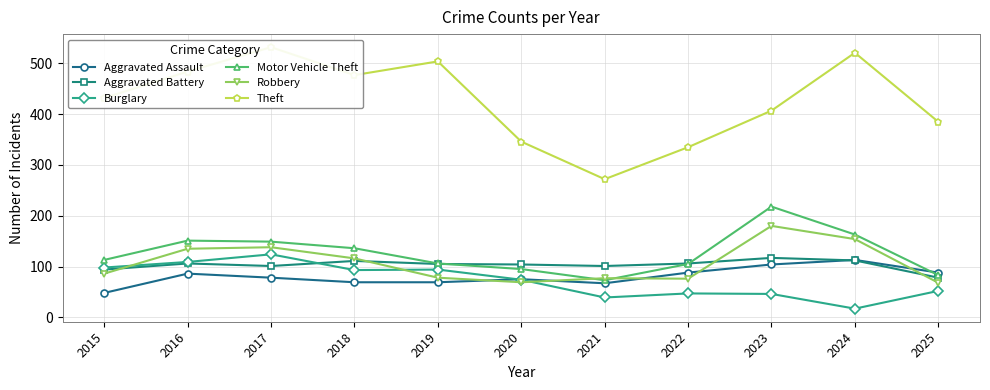

Reading left to right, what are all the values shown in this chart?

Aggravated Assault: 2015=48	2016=86	2017=78	2018=69	2019=69	2020=75	2021=67	2022=88	2023=104	2024=113	2025=88
Aggravated Battery: 2015=94	2016=106	2017=101	2018=111	2019=105	2020=104	2021=101	2022=106	2023=117	2024=112	2025=78
Burglary: 2015=98	2016=109	2017=124	2018=93	2019=94	2020=74	2021=39	2022=47	2023=46	2024=17	2025=52
Motor Vehicle Theft: 2015=113	2016=151	2017=149	2018=136	2019=106	2020=95	2021=73	2022=105	2023=218	2024=163	2025=83
Robbery: 2015=86	2016=135	2017=138	2018=116	2019=78	2020=69	2021=77	2022=76	2023=180	2024=154	2025=68
Theft: 2015=432	2016=484	2017=532	2018=477	2019=504	2020=346	2021=272	2022=335	2023=407	2024=521	2025=385